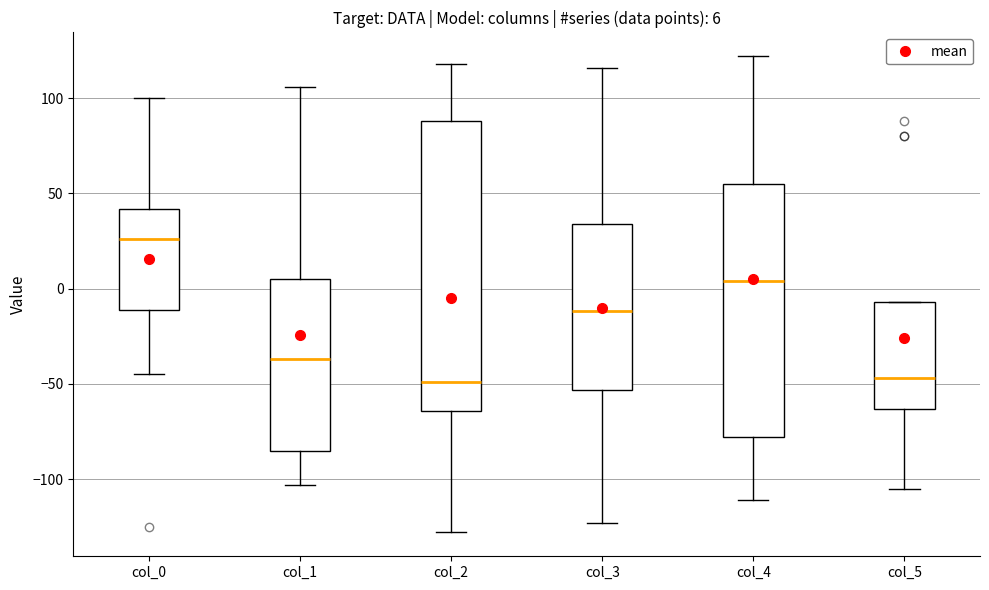

Comparing the boxes themselves (not the whiskers), which one is the tallest?

col_2